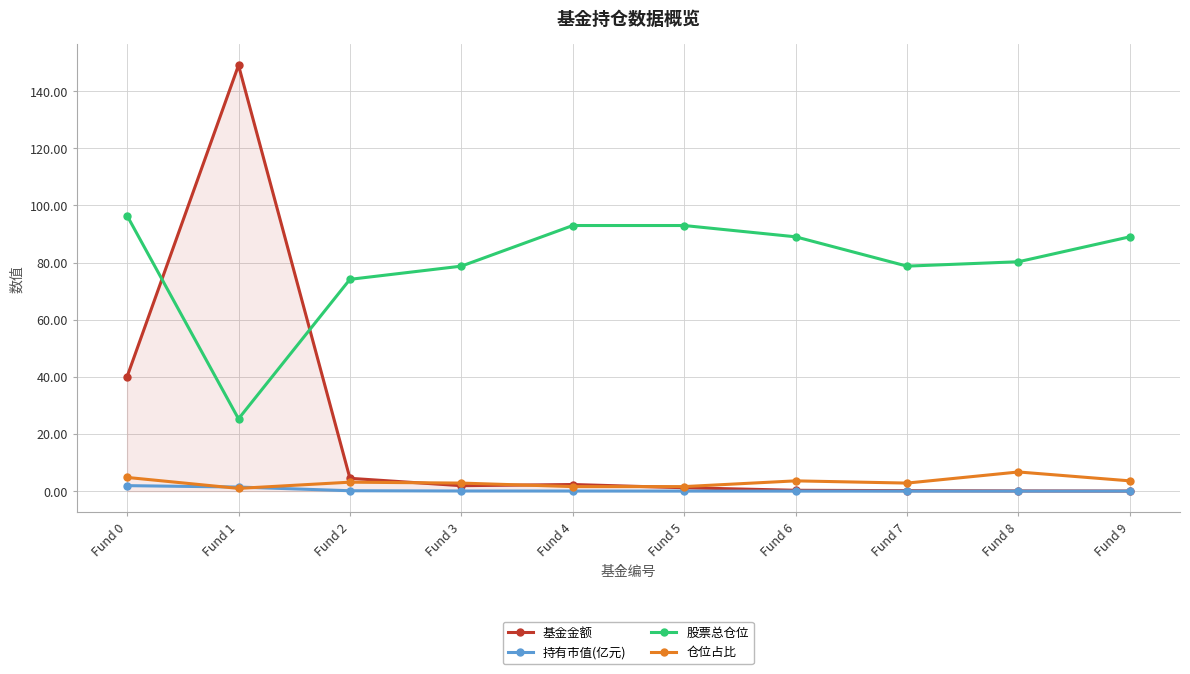

The value of 持有市值(亿元) at Fund 5 is 0.0. True or false?

True